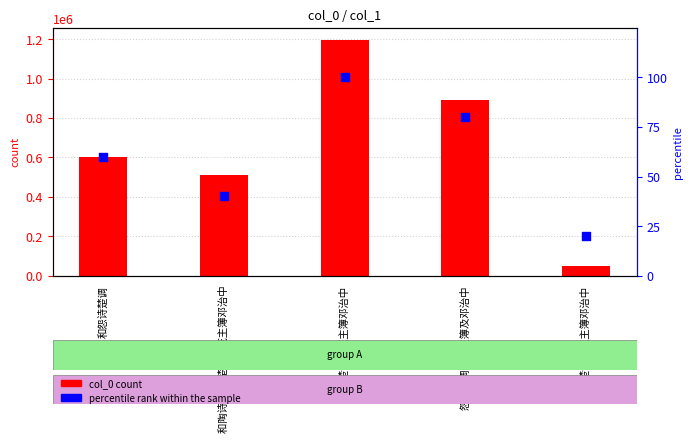

Between 怨诗楚调示庞主簿邓治中 and 和怨诗楚调, which is larger?

和怨诗楚调